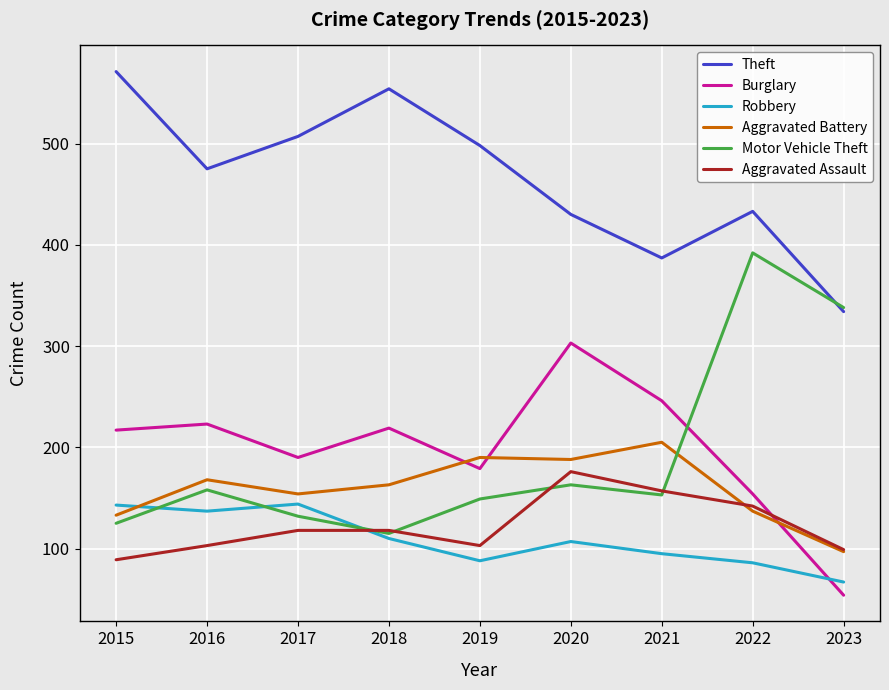

What is the spread (max minus min) of values at 2021?

292